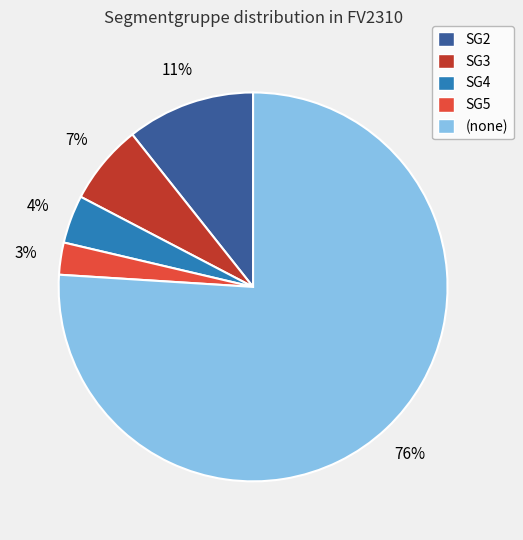

To the nearest percent, what is the average slice percentage?

20%